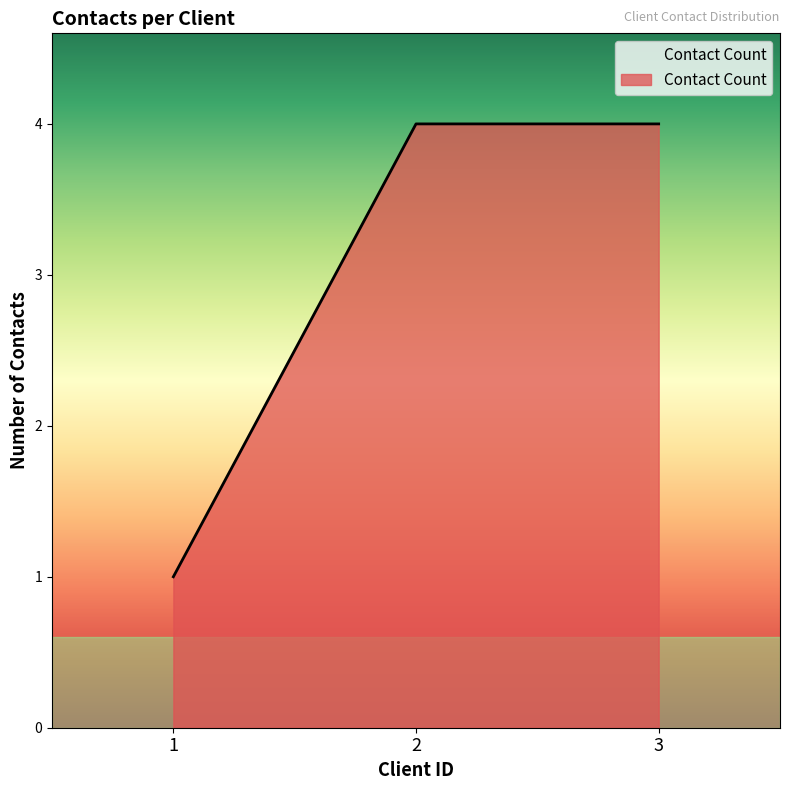

Read the value at 1.

1